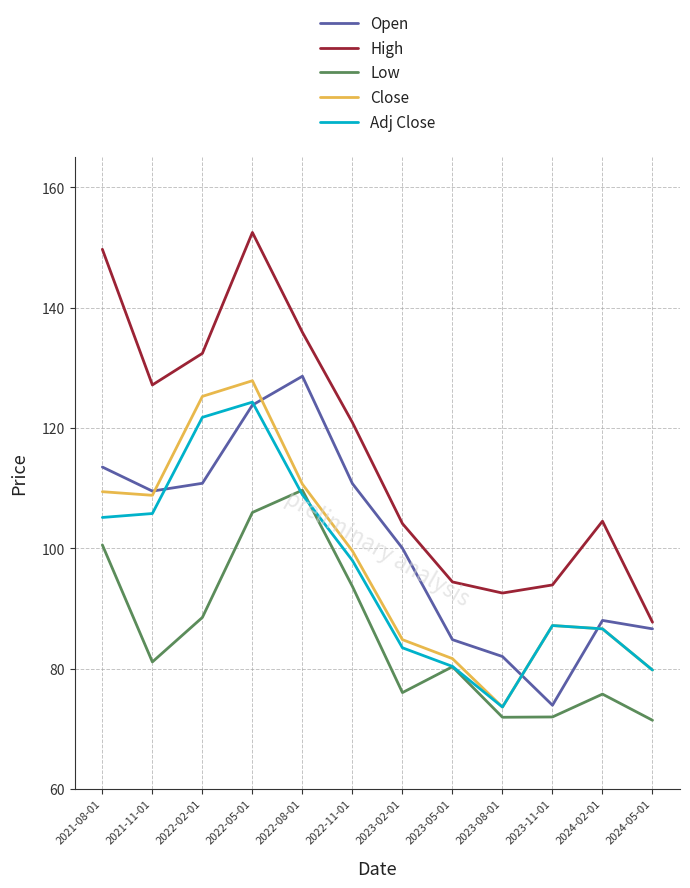

Read the Adj Close value at 2021-11-01.

105.8